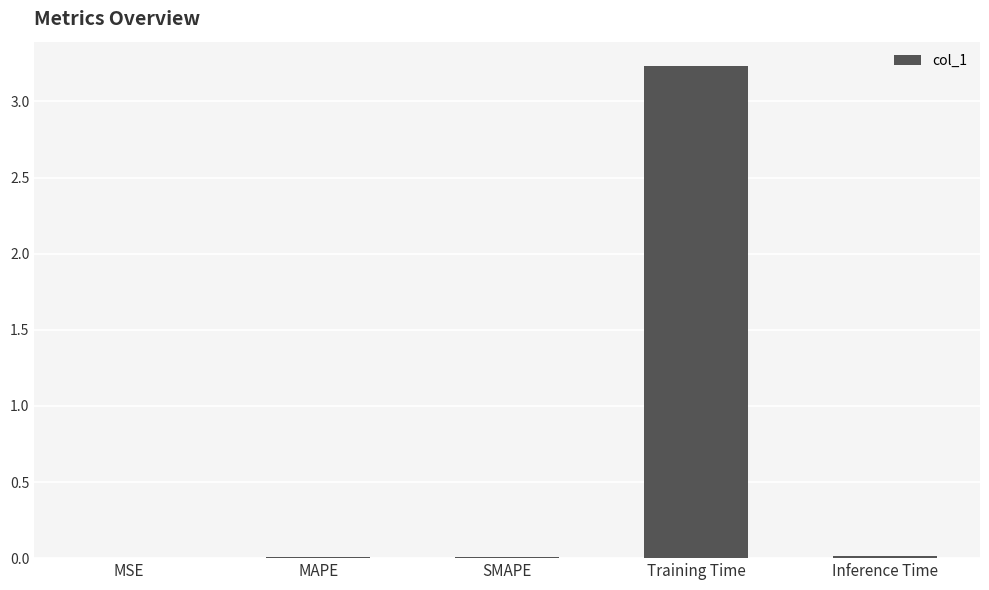

Which label corresponds to the largest value in the chart?

Training Time